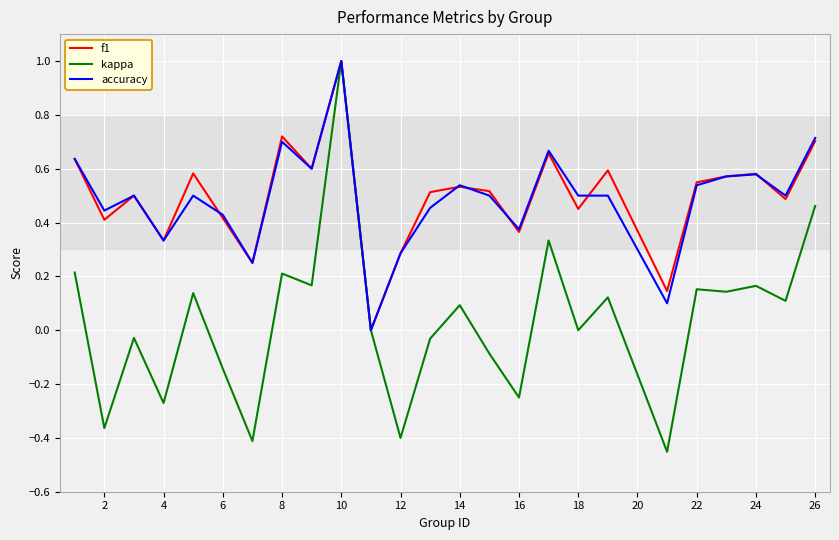

Count the accuracy values in the range 0 to 1.

25